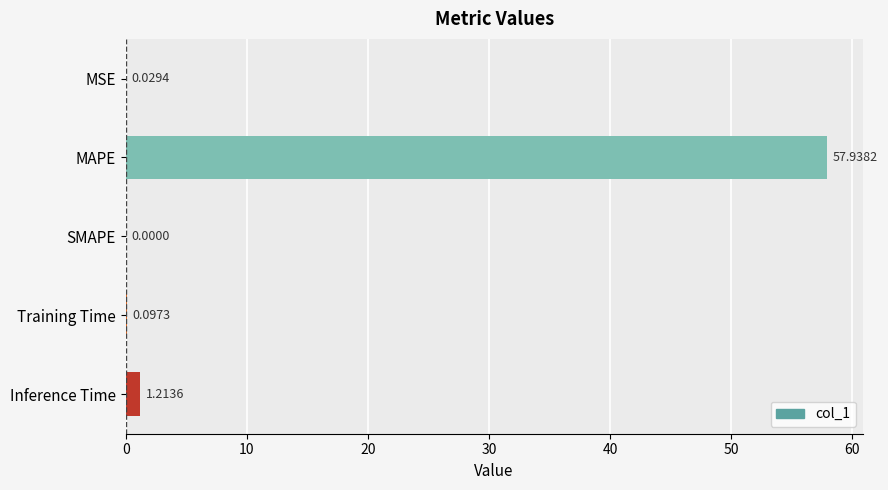

What is the change in value from MSE to Training Time?

+0.1